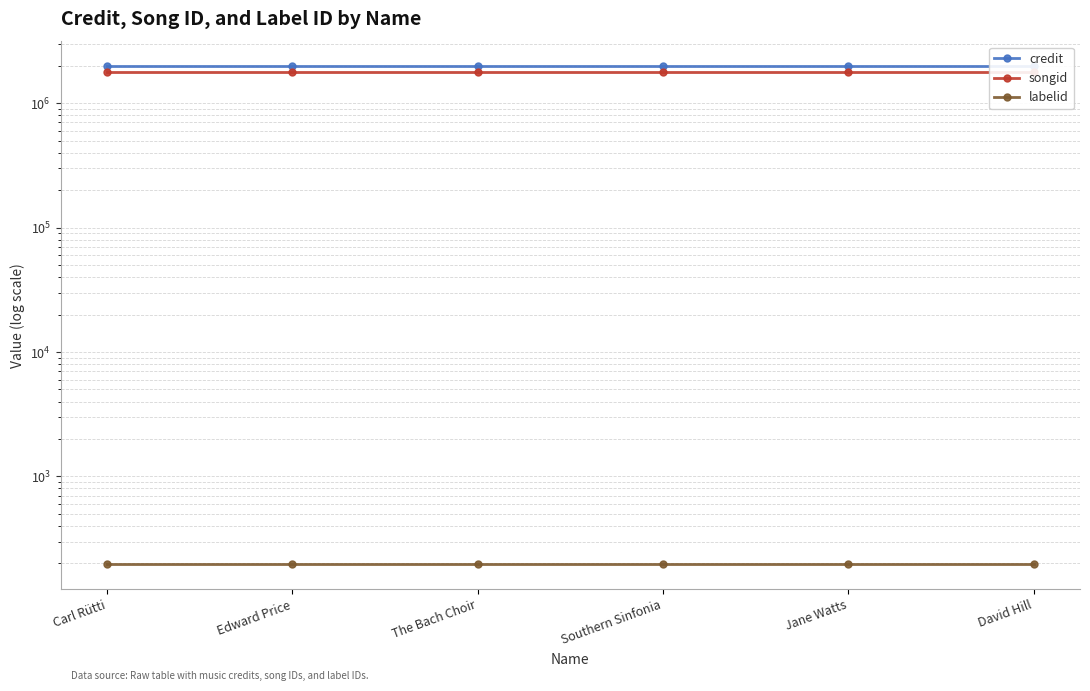

True or false: labelid and songid cross at least once.

False